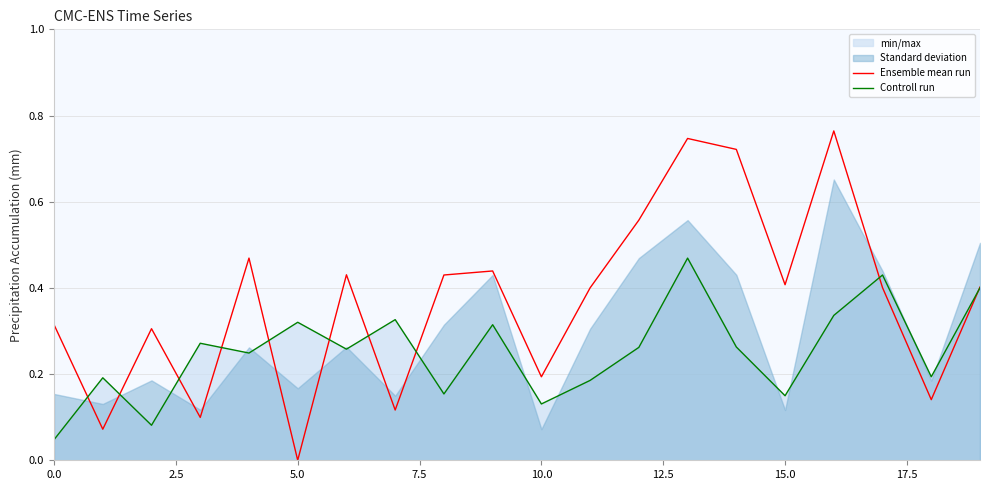

What is the total value across all series at 9?

0.8